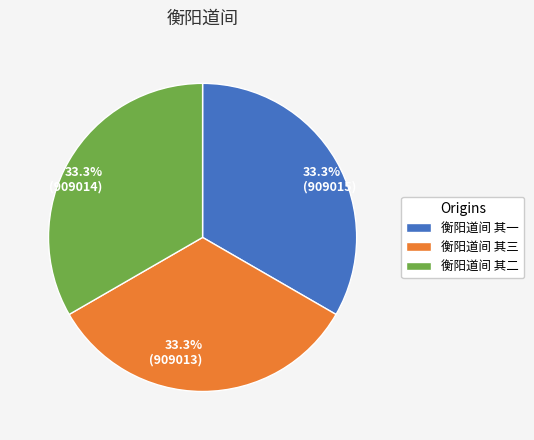

Is 33.3% (909013) the majority of the pie?

No